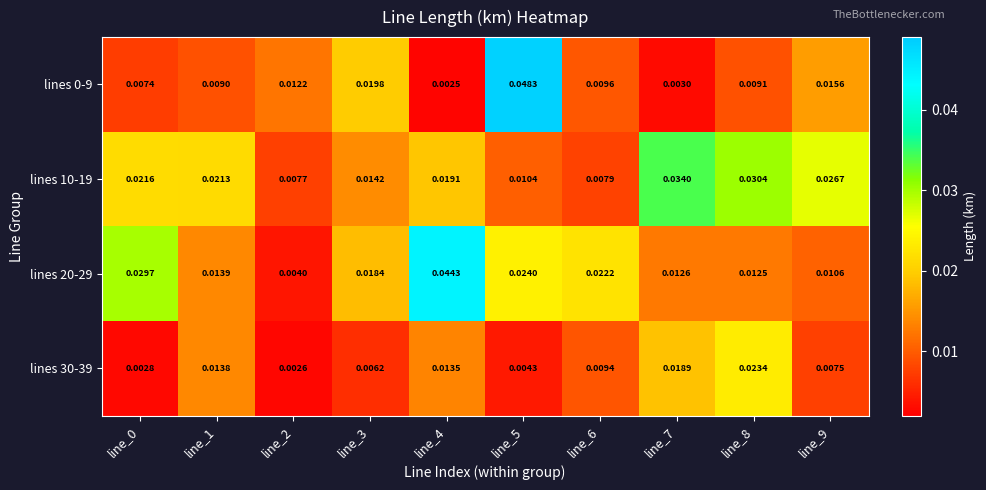

At how many categories does at least one series exceed 0?

10